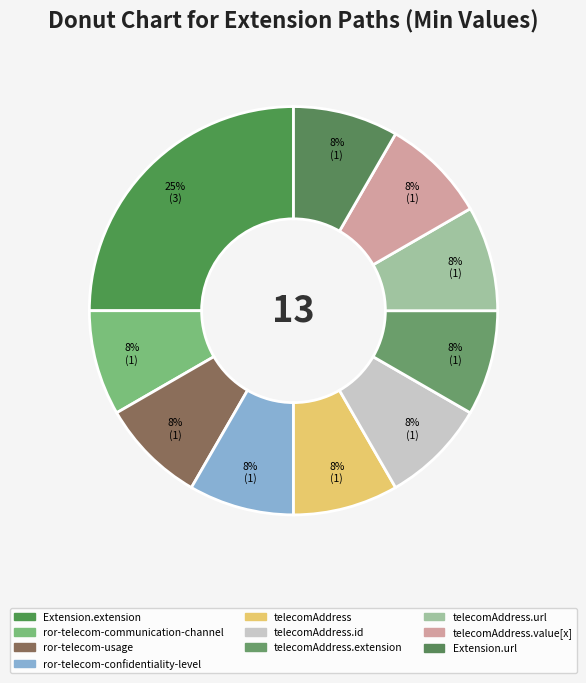

Count the number of slices in the pie.

10